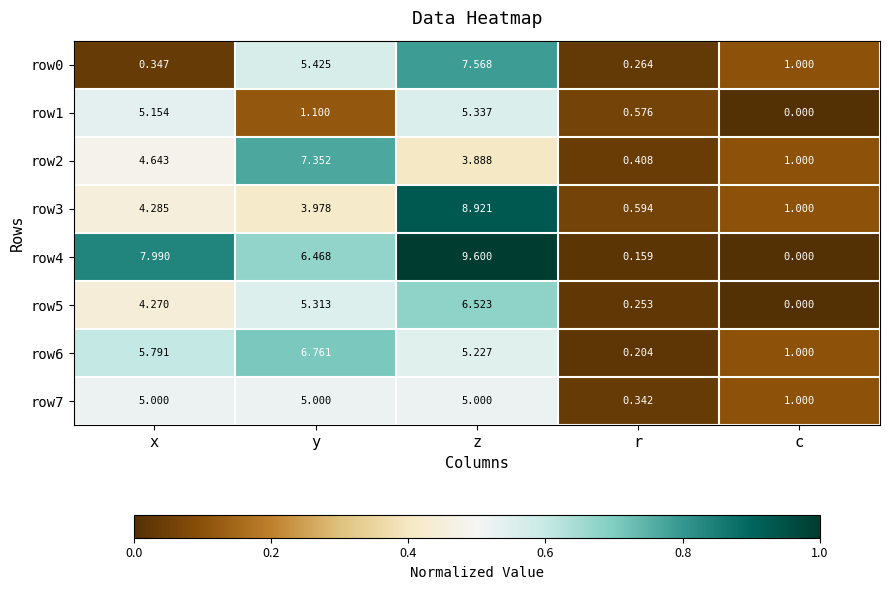

How many series are shown in this chart?

8